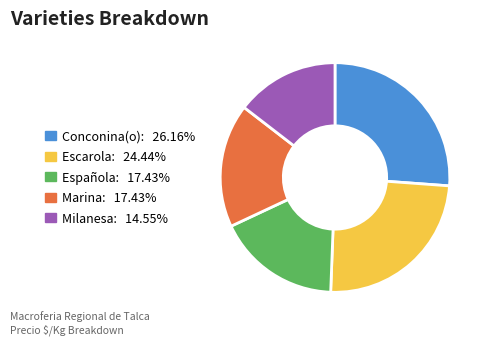

Is it true that Milanesa is 3% of the pie?

False